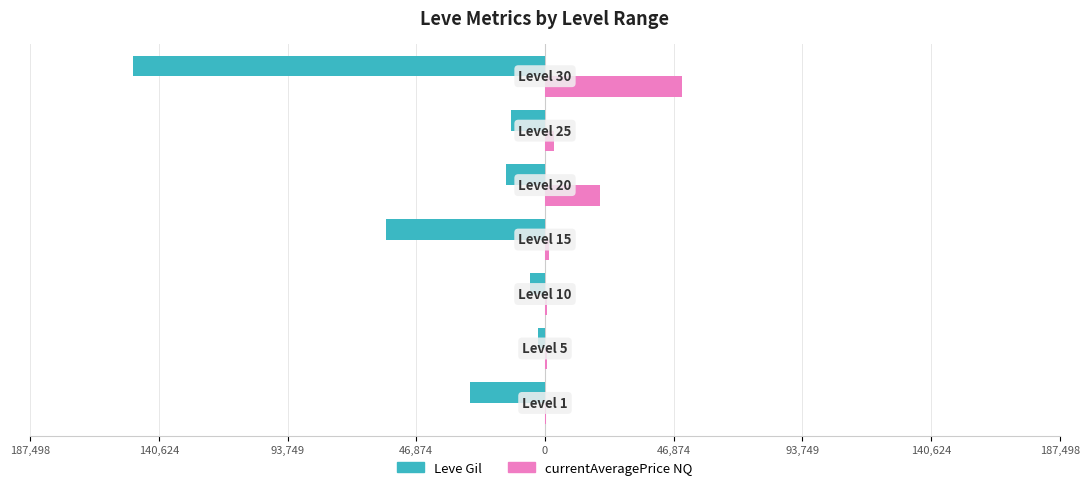

What are all the series names shown in the legend?

Leve Gil, currentAveragePrice NQ